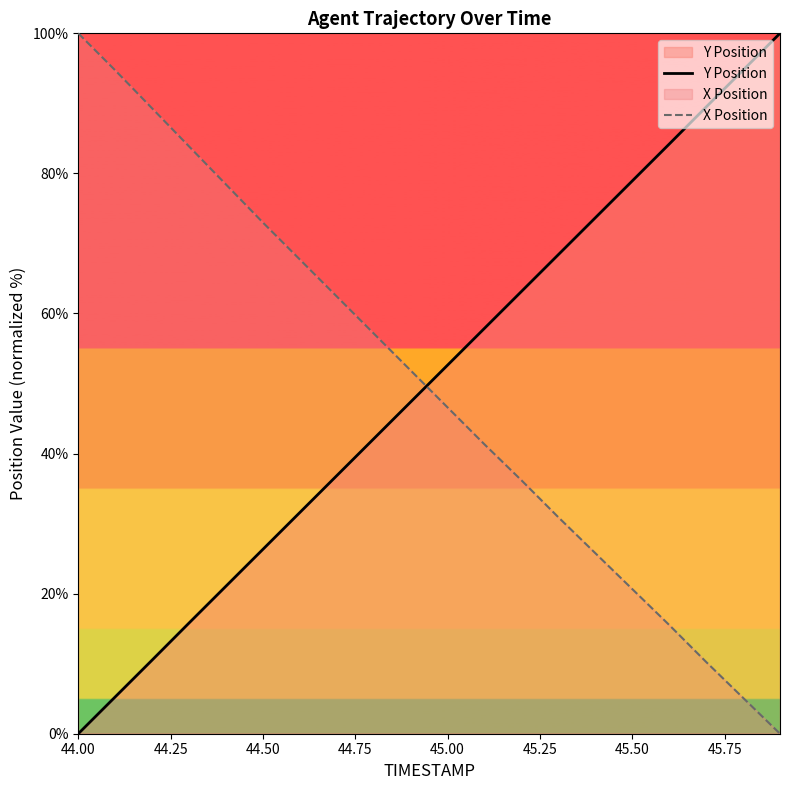

How many data points in X Position are above 51?

10